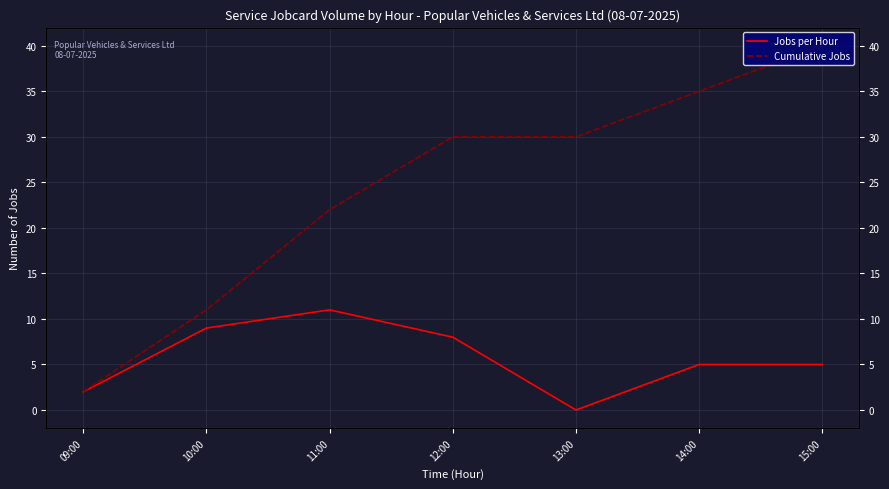

Is it true that Cumulative Jobs equals 30 at 12:00?

True